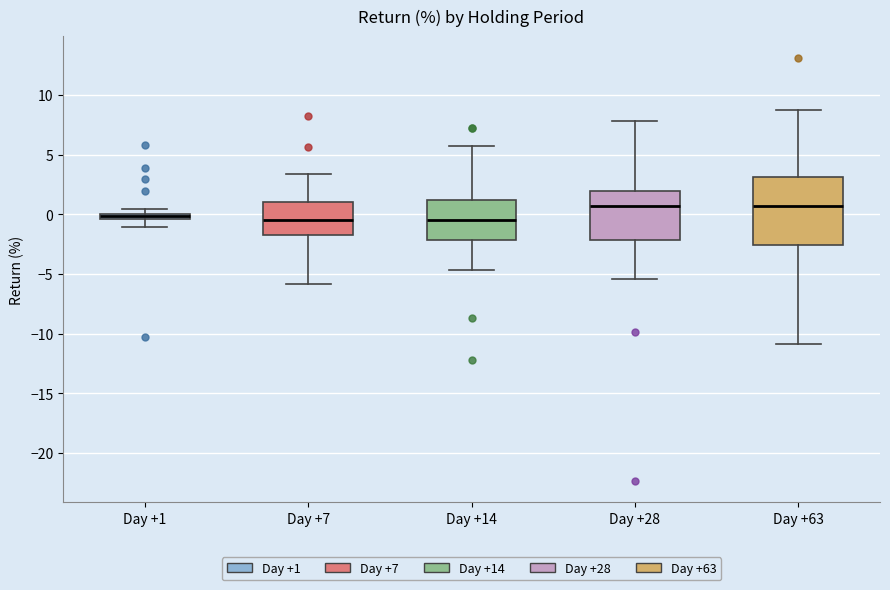

Where does the upper whisker of the box for Day +14 end on the y-axis? The values are not printed on the chart, so give them approximately, as read against the axis.

5.5